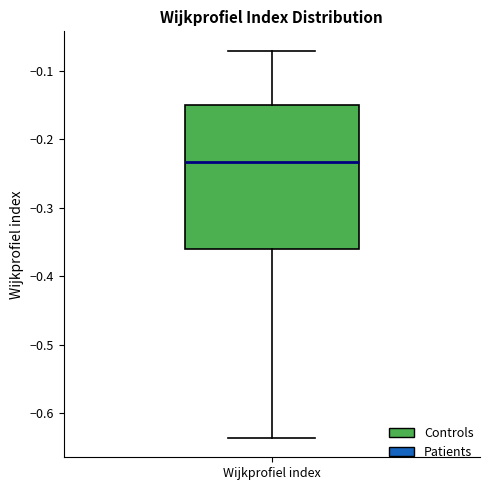

Where does the median line of the box for Wijkprofiel index sit on the y-axis? The values are not printed on the chart, so give them approximately, as read against the axis.

-0.23